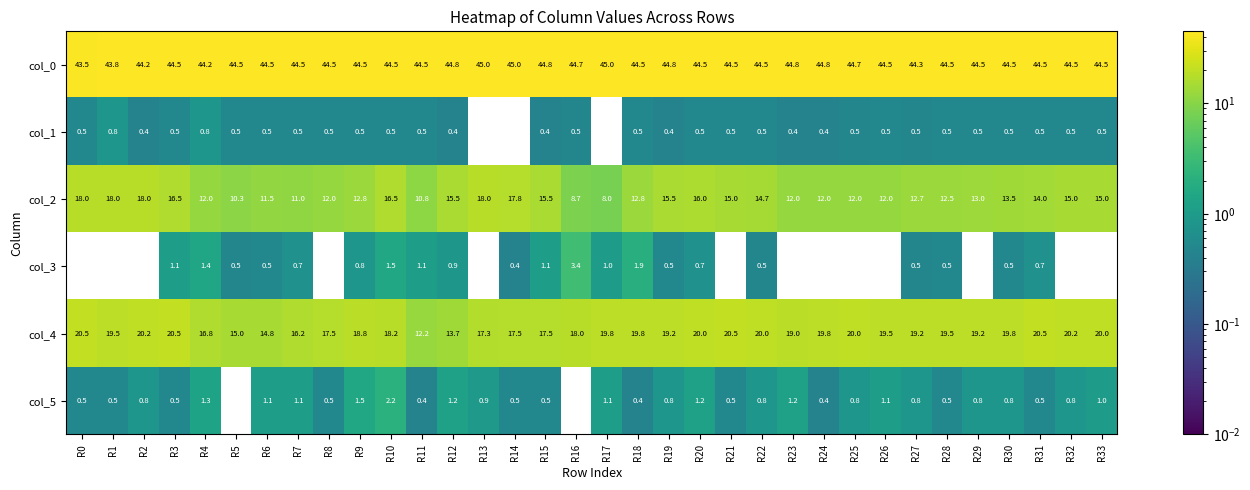

At how many categories does at least one series exceed 19?

34